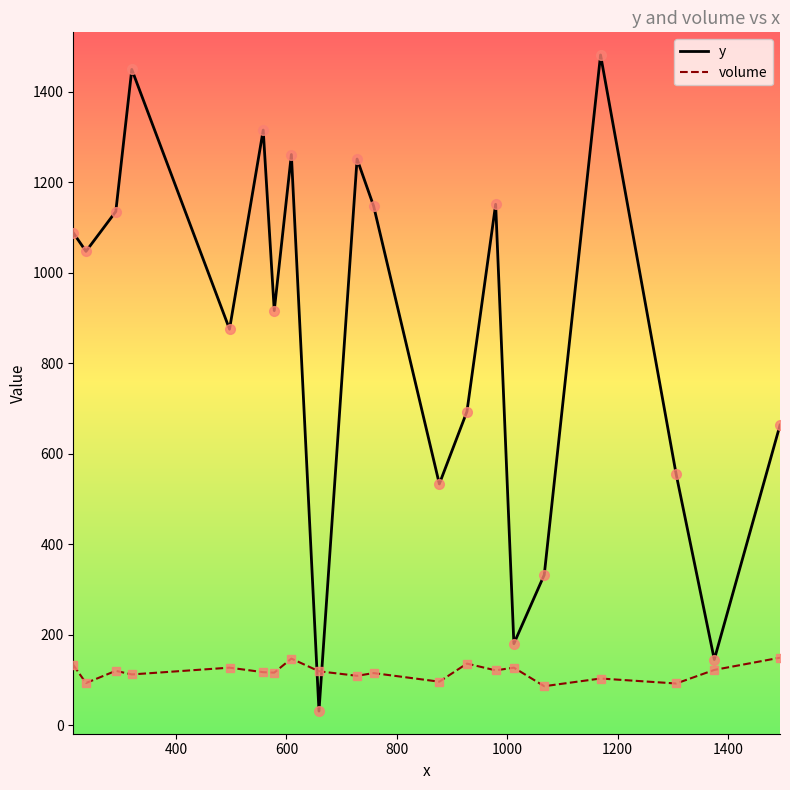

Count the number of data series in this chart.

2